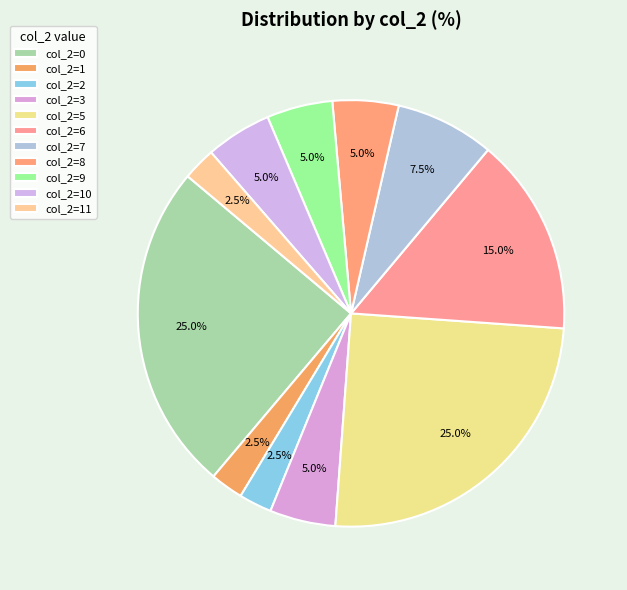

How many segments does this pie chart have?

11